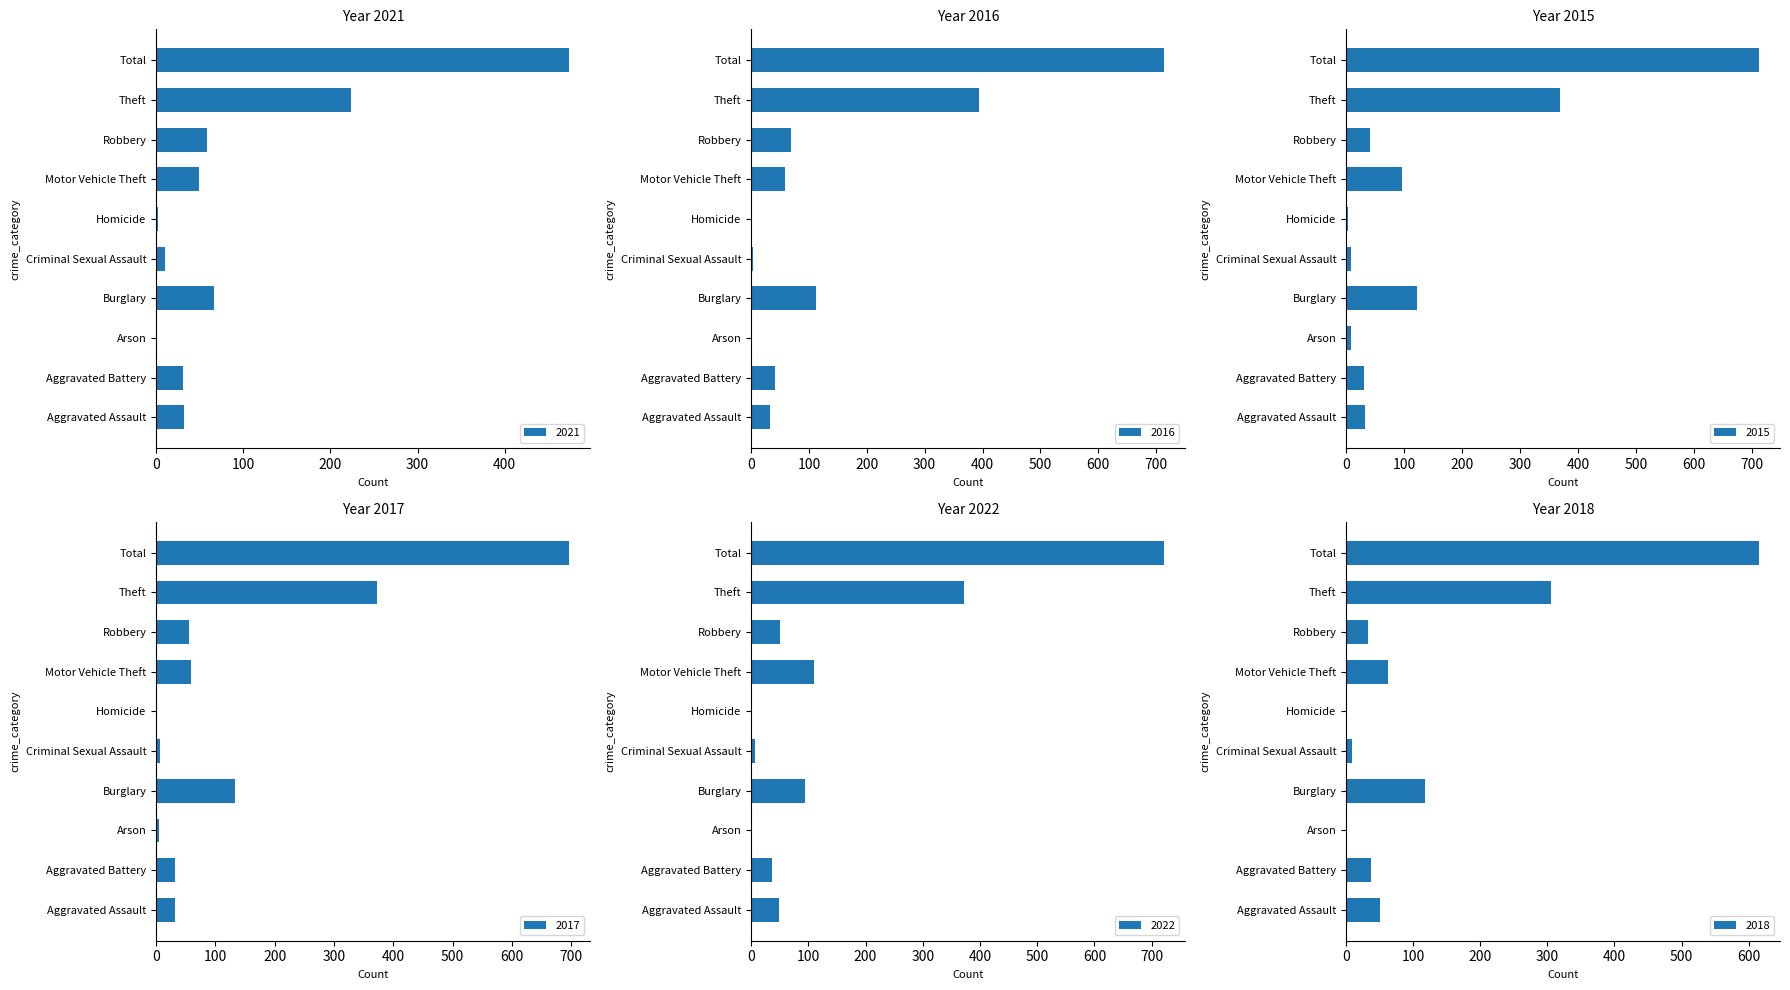

At which category does the chart reach its minimum across all series?

Arson